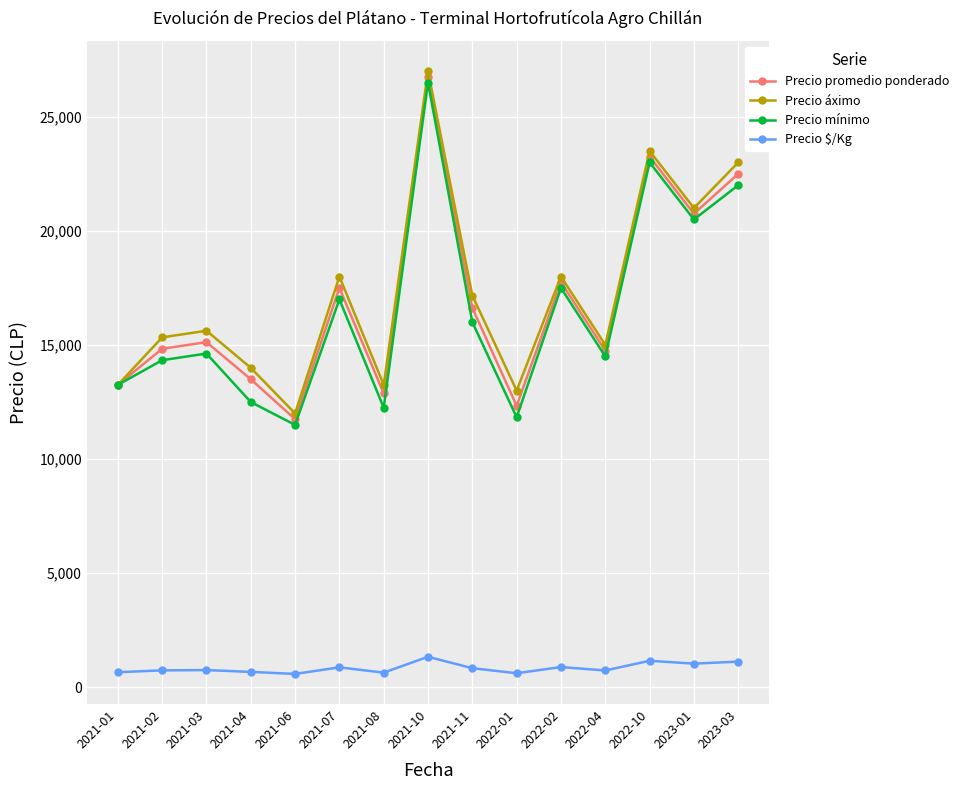

What is the average value of the Precio promedio ponderado series?

16903